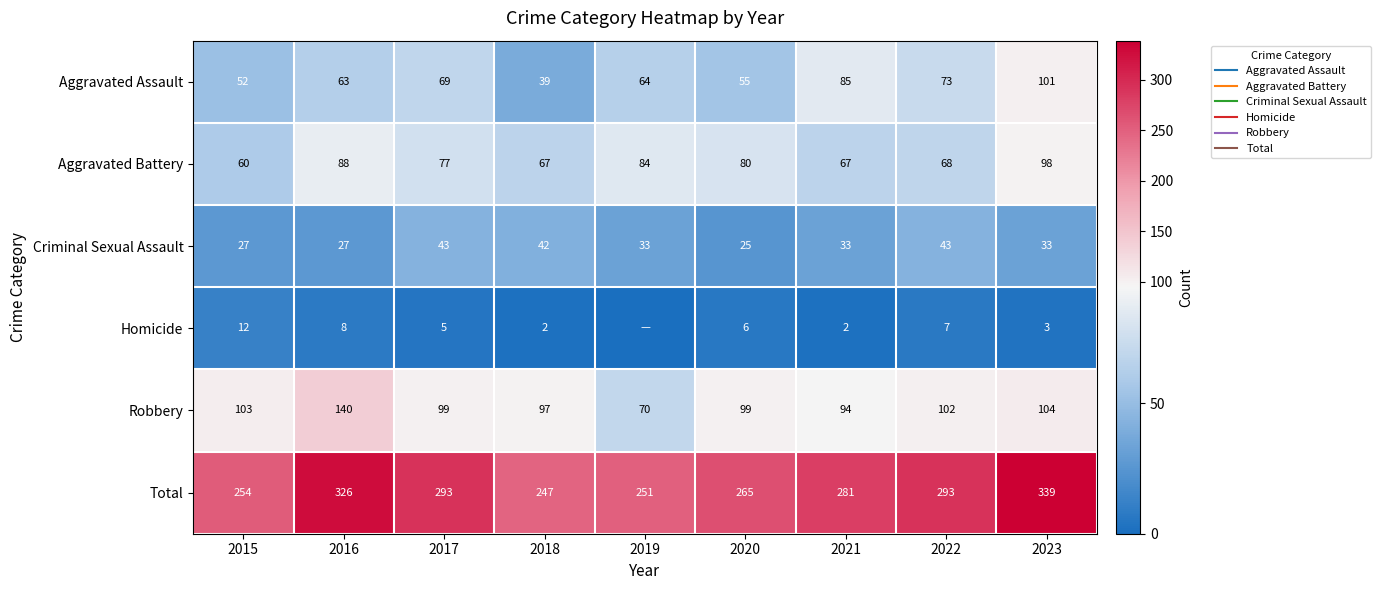

List the series in order of their peak value, highest first.

Total, Robbery, Aggravated Assault, Aggravated Battery, Criminal Sexual Assault, Homicide